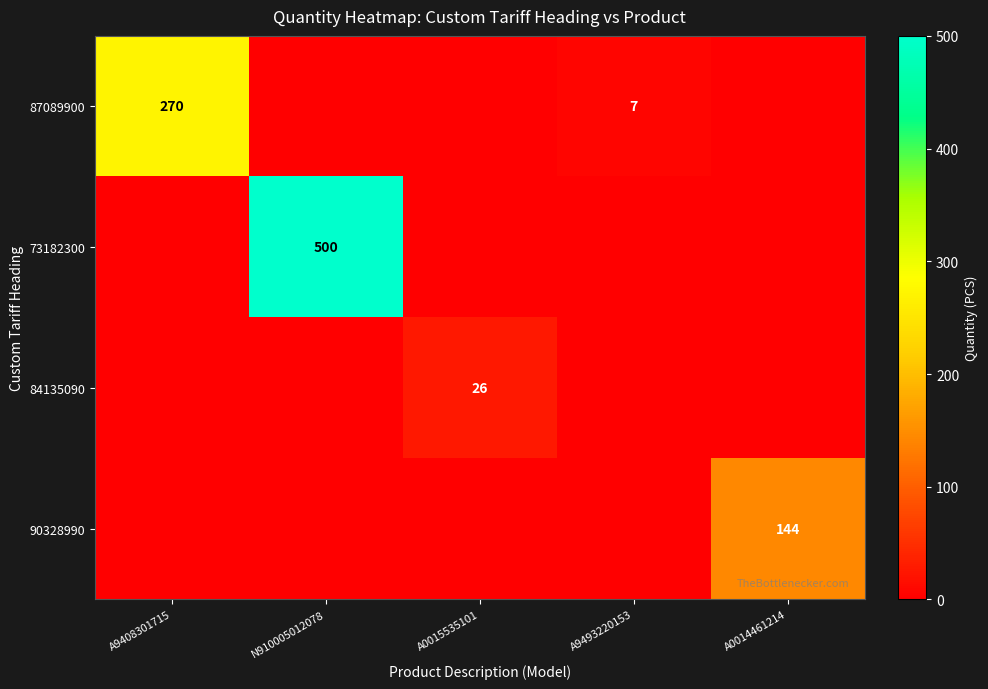

True or false: 87089900 has a value of 270 at A9408301715.

True